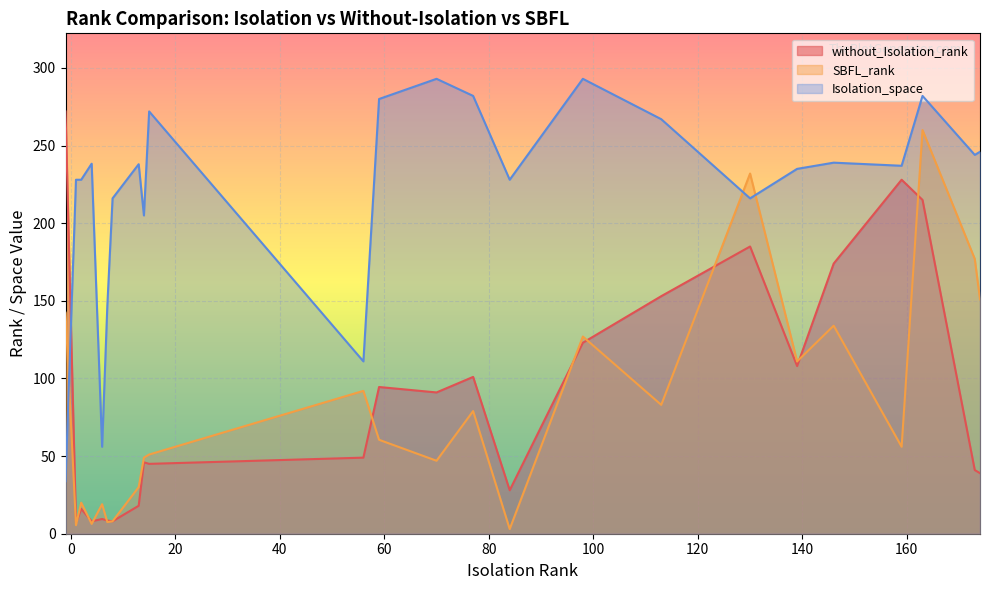

What is the greatest value displayed?

293.0